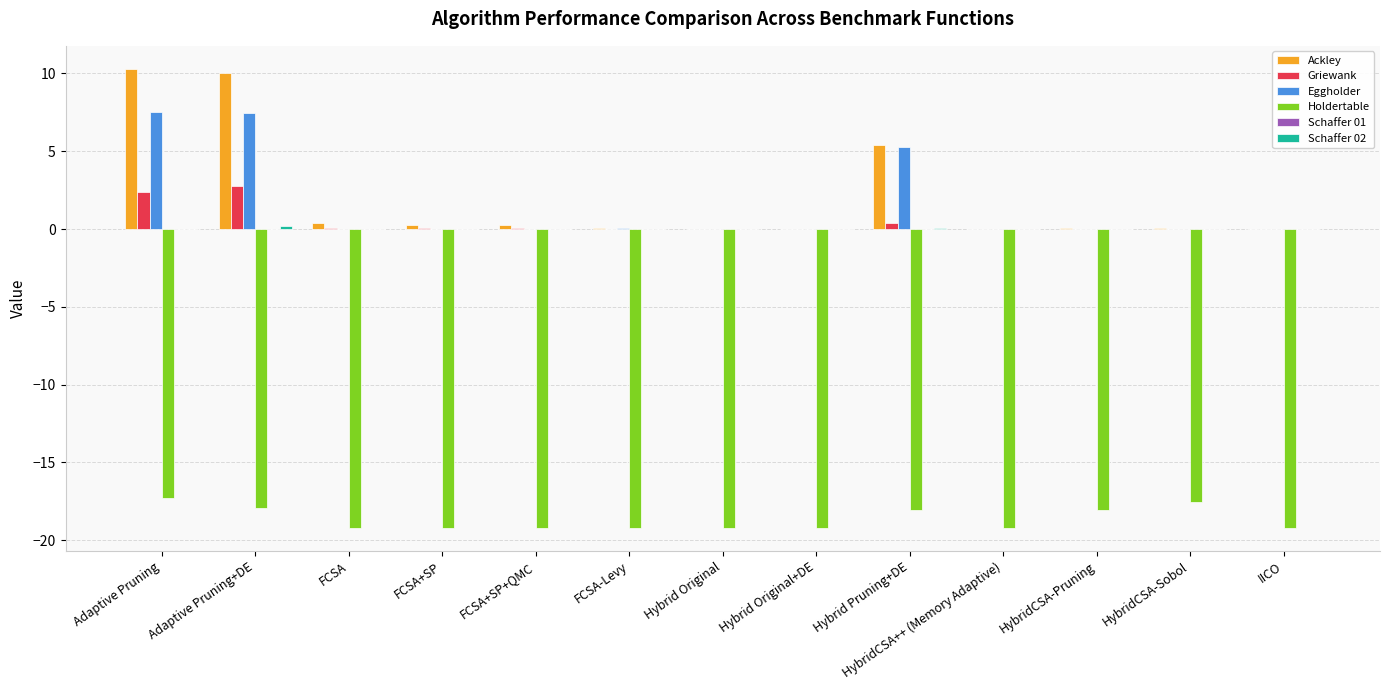

At which label does Holdertable first exceed -19?

Adaptive Pruning